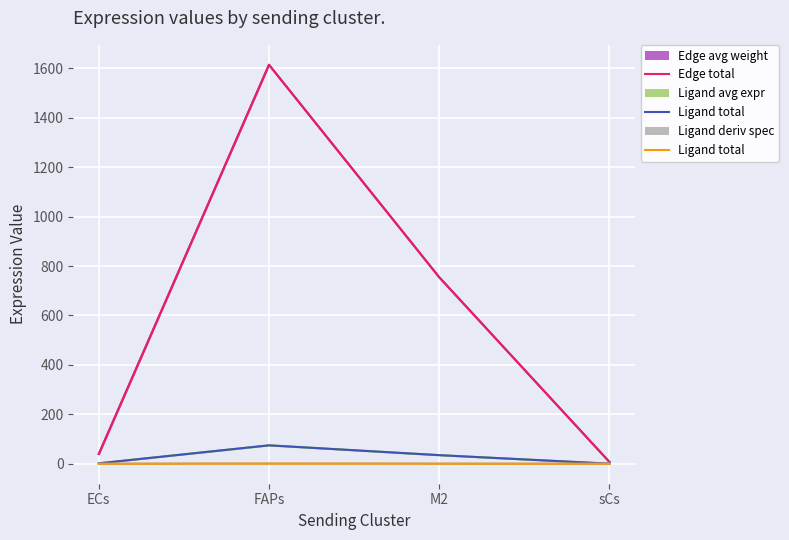

Which series changed the most between FAPs and sCs?

Edge average expression weight (line)